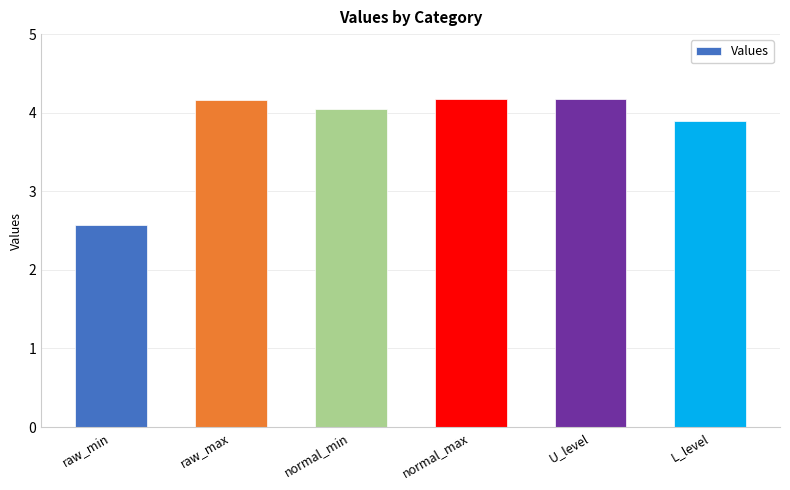

At which label does the data first exceed 4?

raw_max